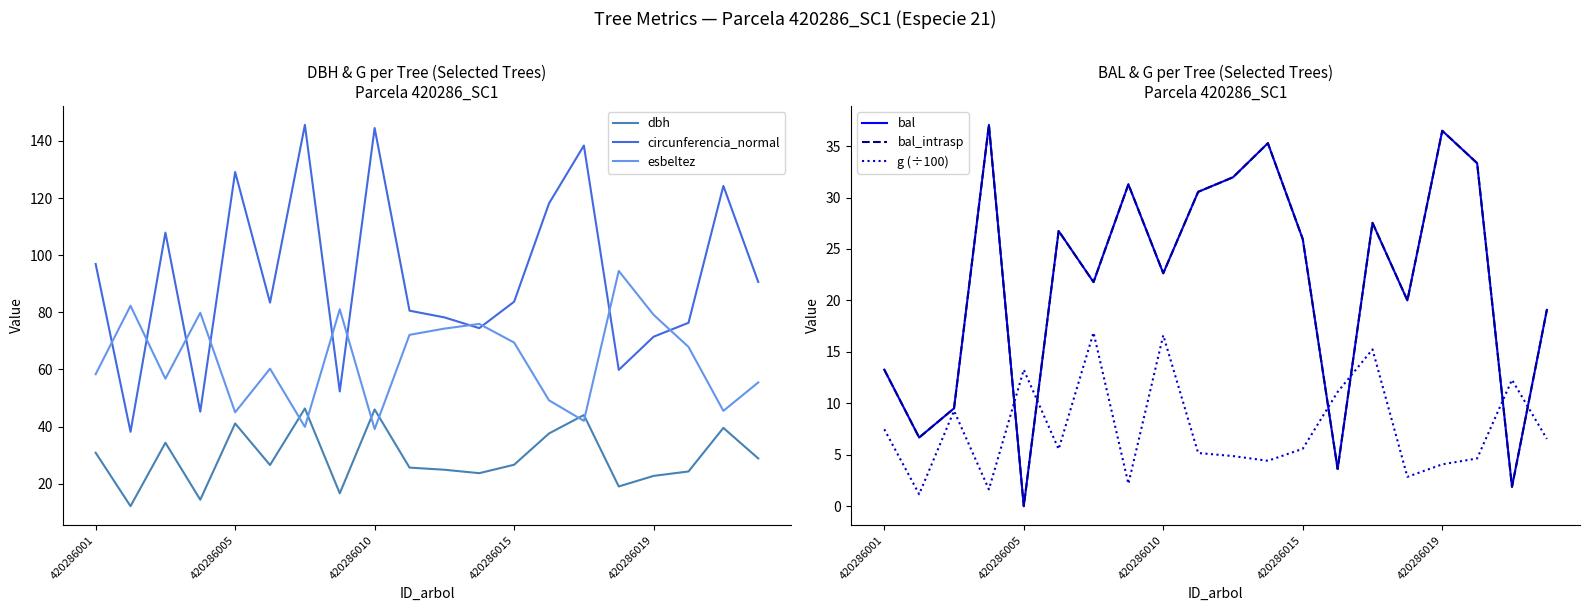

True or false: circunferencia_normal and dbh intersect in this chart.

False